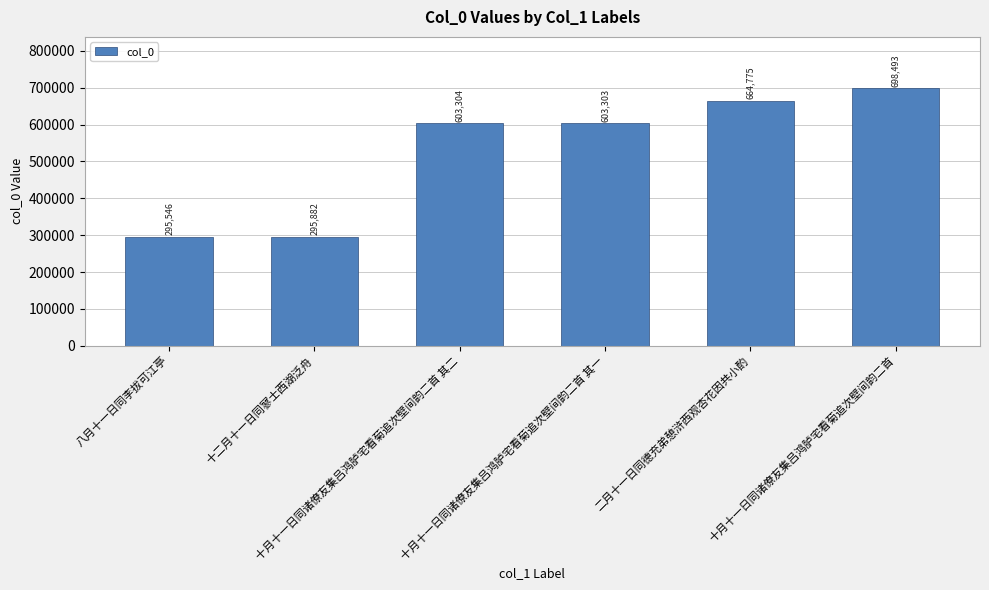

What is the maximum value shown in the chart?

698493